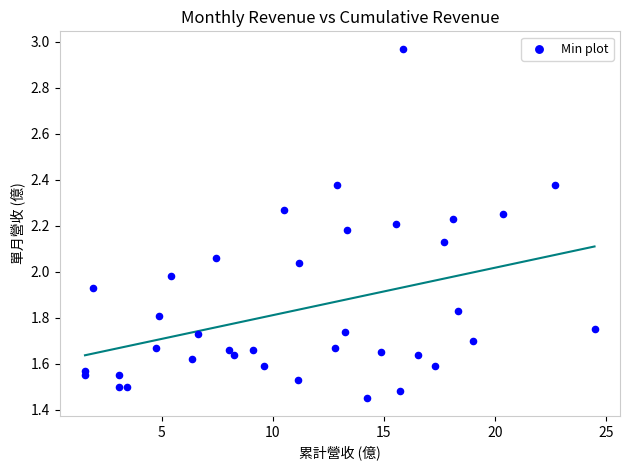

How many points are shown in the scatter plot?

37